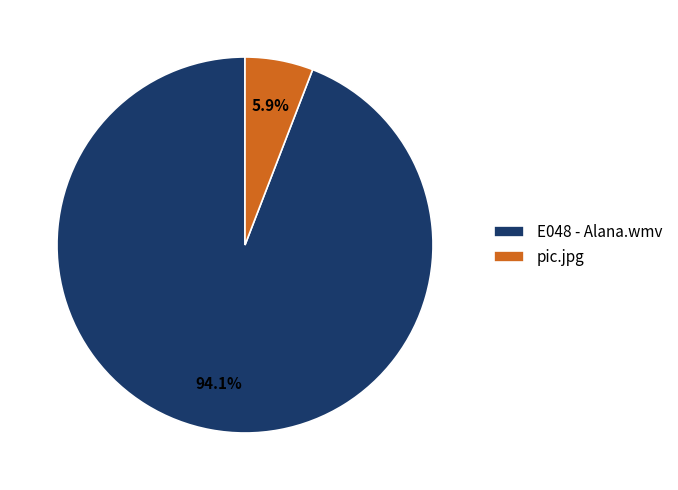

How many segments does this pie chart have?

2